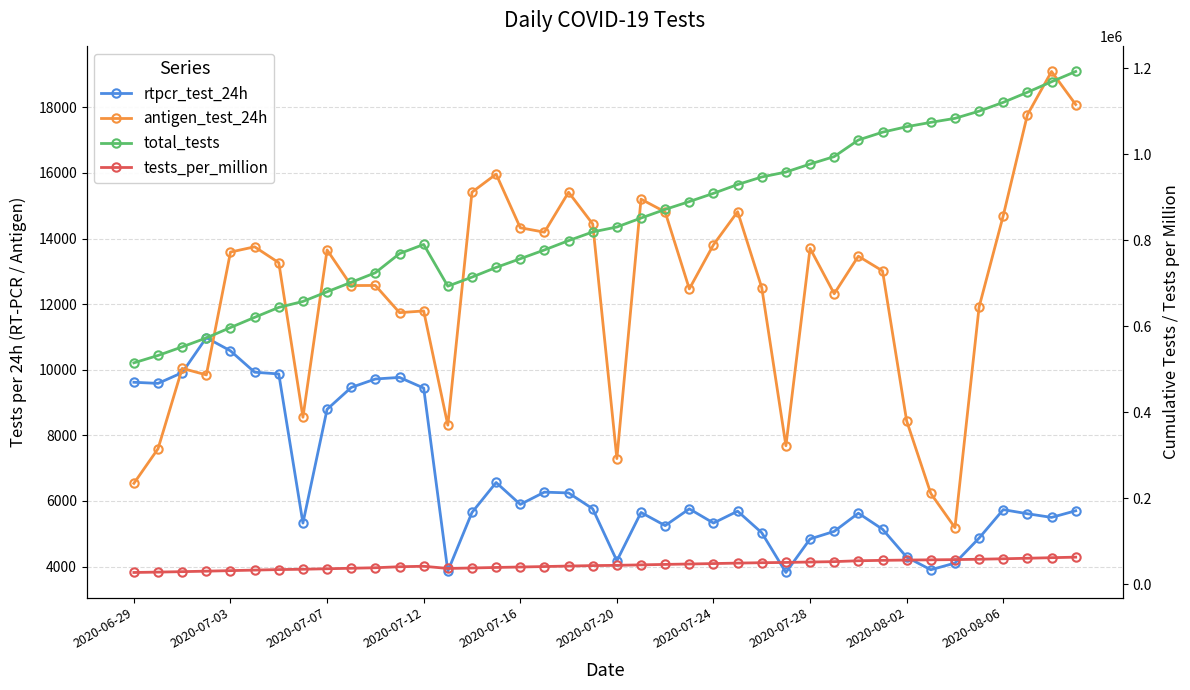

What is the difference between the second highest and second lowest values in the total_tests series?

636543